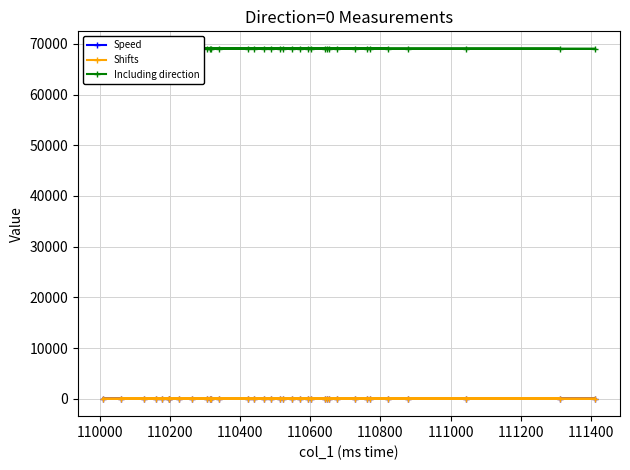

Count the number of categories in the chart.

35